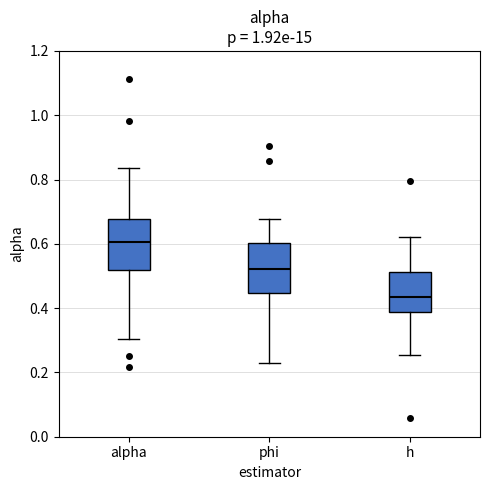

Reading left to right, transcribe this box plot: for each box, give where its median line is, the range the box spans, and where its two whiskers end, as read against the y-axis. The values are not printed on the chart, so give them approximately, as read against the axis.

alpha: median 0.60, box 0.52 to 0.68, whiskers 0.30 to 0.84
phi: median 0.52, box 0.44 to 0.60, whiskers 0.24 to 0.68
h: median 0.44, box 0.38 to 0.52, whiskers 0.26 to 0.62